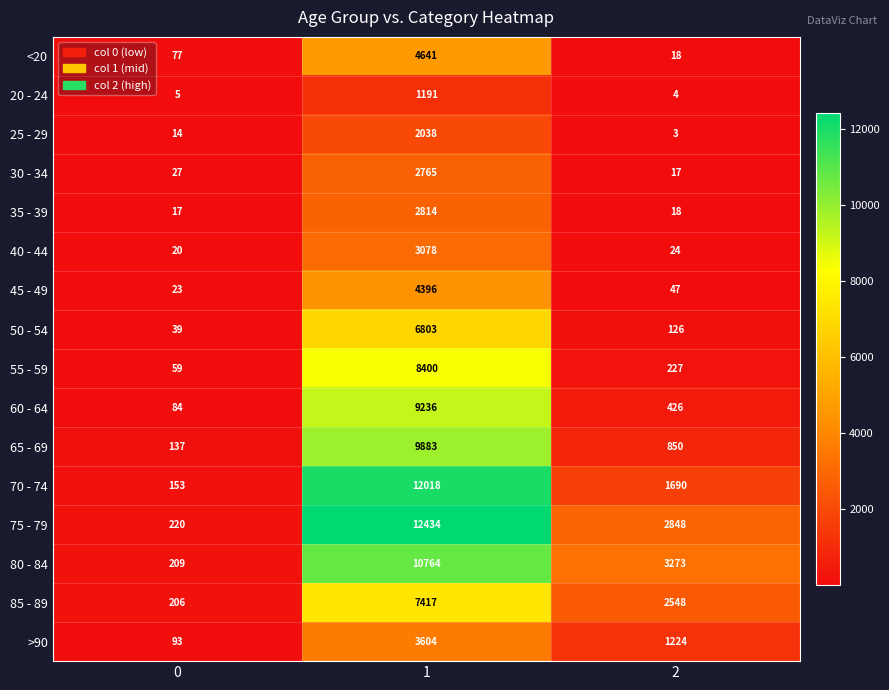

What is the difference between the maximum and minimum values in the 80 - 84 series?

10555